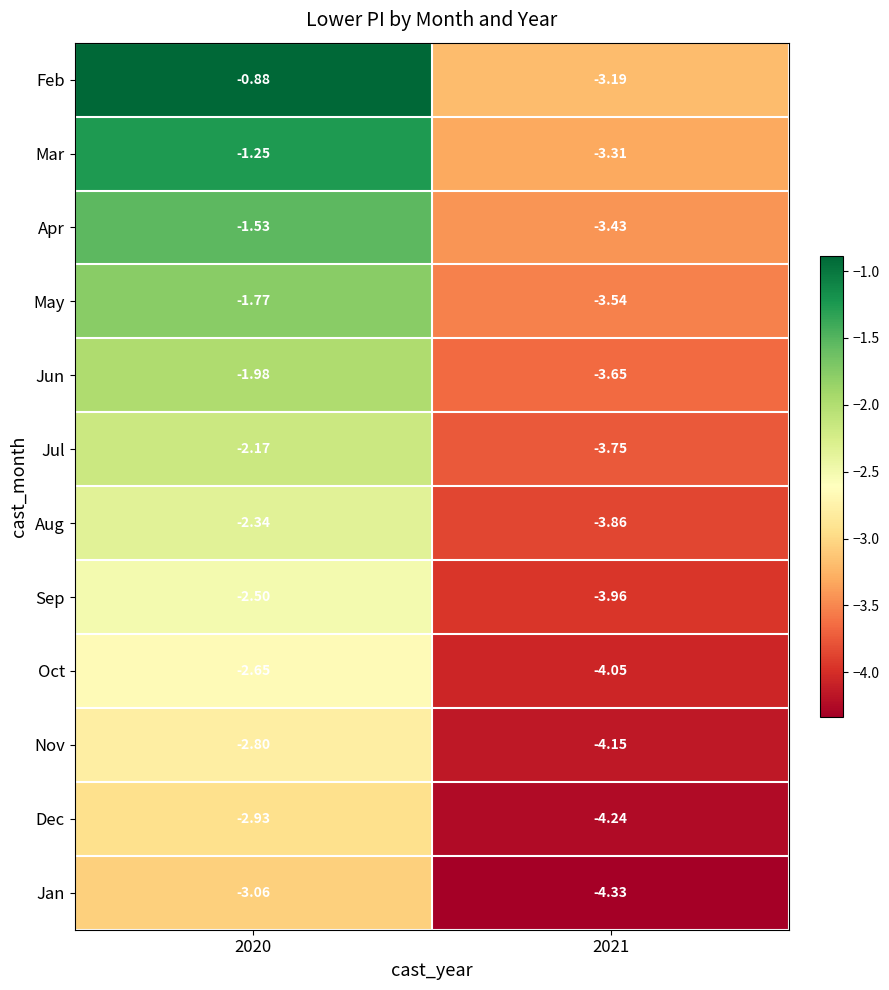

Which series has the largest total across all categories?

Feb